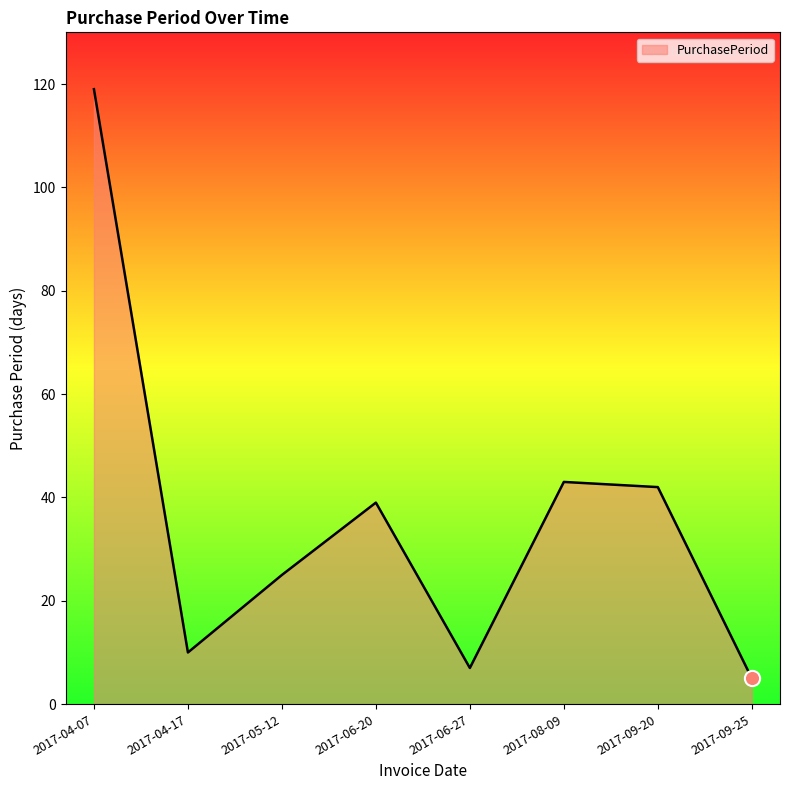

Which has a higher value, 2017-04-07 or 2017-06-27?

2017-04-07